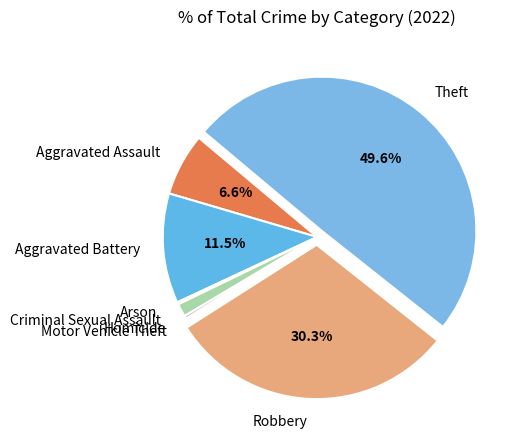

Is Aggravated Assault the majority of the pie?

No